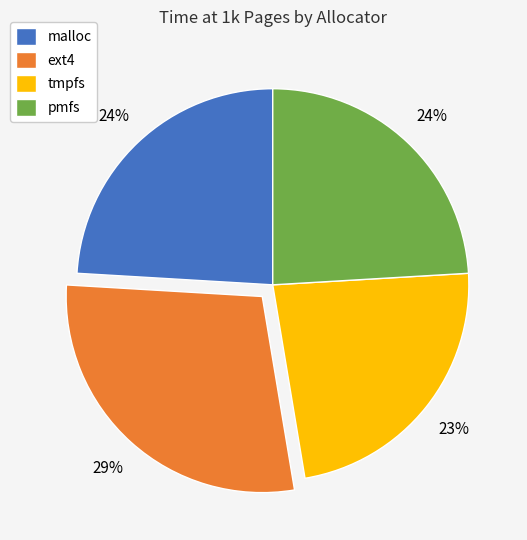

How many segments does this pie chart have?

4